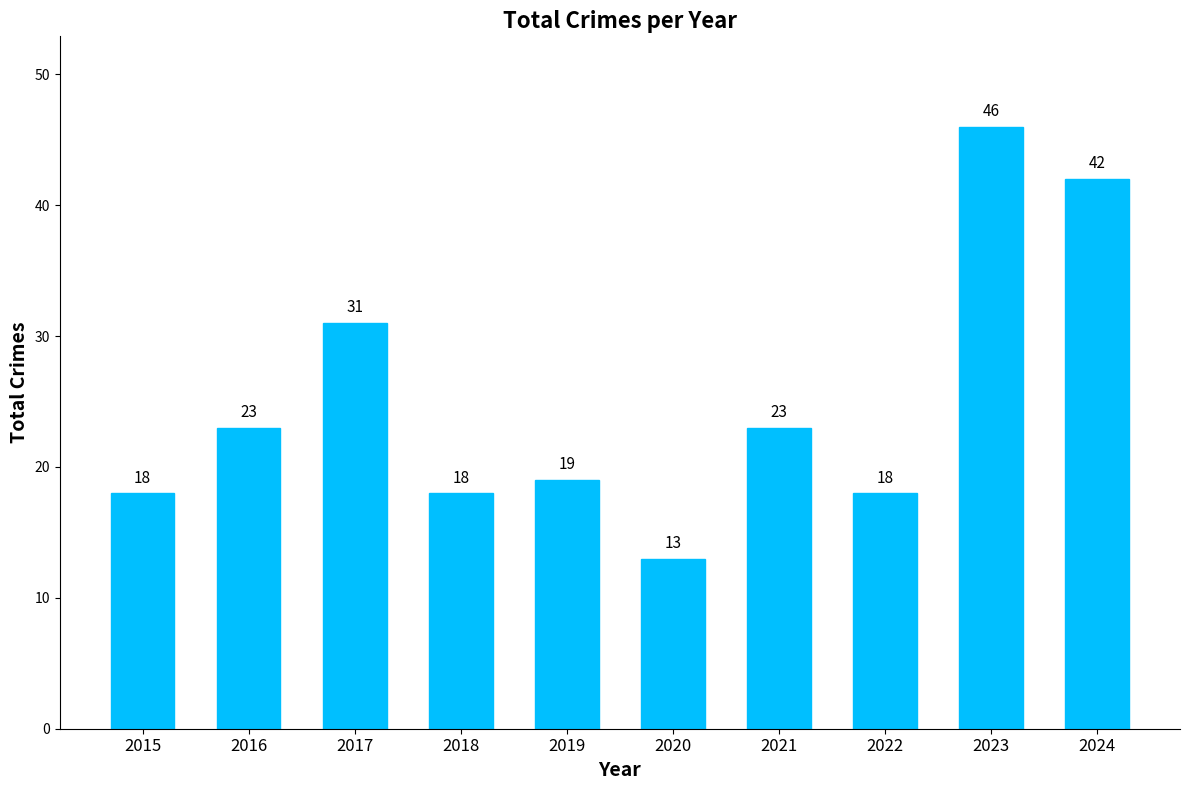

Reading right to left, list all the values displayed in this chart.

42	46	18	23	13	19	18	31	23	18